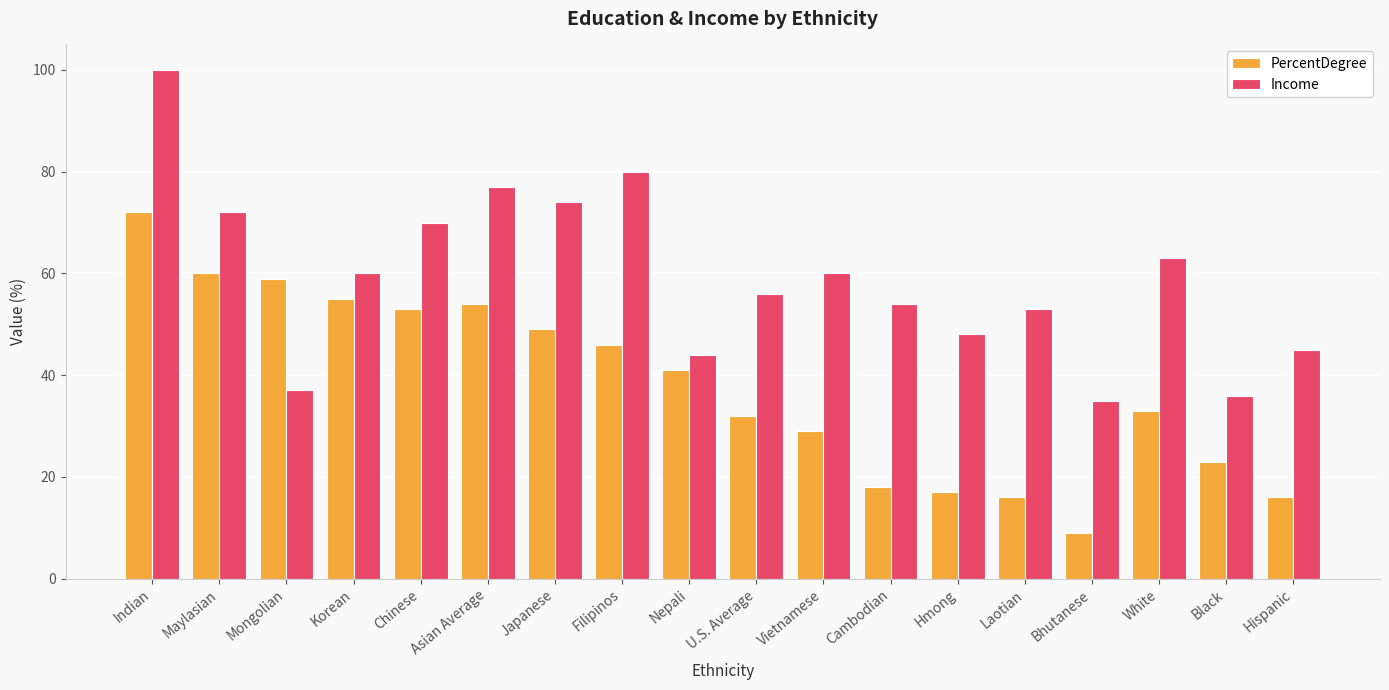

Reading left to right, transcribe all the data shown in this chart.

PercentDegree: Indian=72	Maylasian=60	Mongolian=59	Korean=55	Chinese=53	Asian Average=54	Japanese=49	Filipinos=46	Nepali=41	U.S. Average=32	Vietnamese=29	Cambodian=18	Hmong=17	Laotian=16	Bhutanese=9	White=33	Black=23	Hispanic=16
Income: Indian=100	Maylasian=72	Mongolian=37	Korean=60	Chinese=70	Asian Average=77	Japanese=74	Filipinos=80	Nepali=44	U.S. Average=56	Vietnamese=60	Cambodian=54	Hmong=48	Laotian=53	Bhutanese=35	White=63	Black=36	Hispanic=45